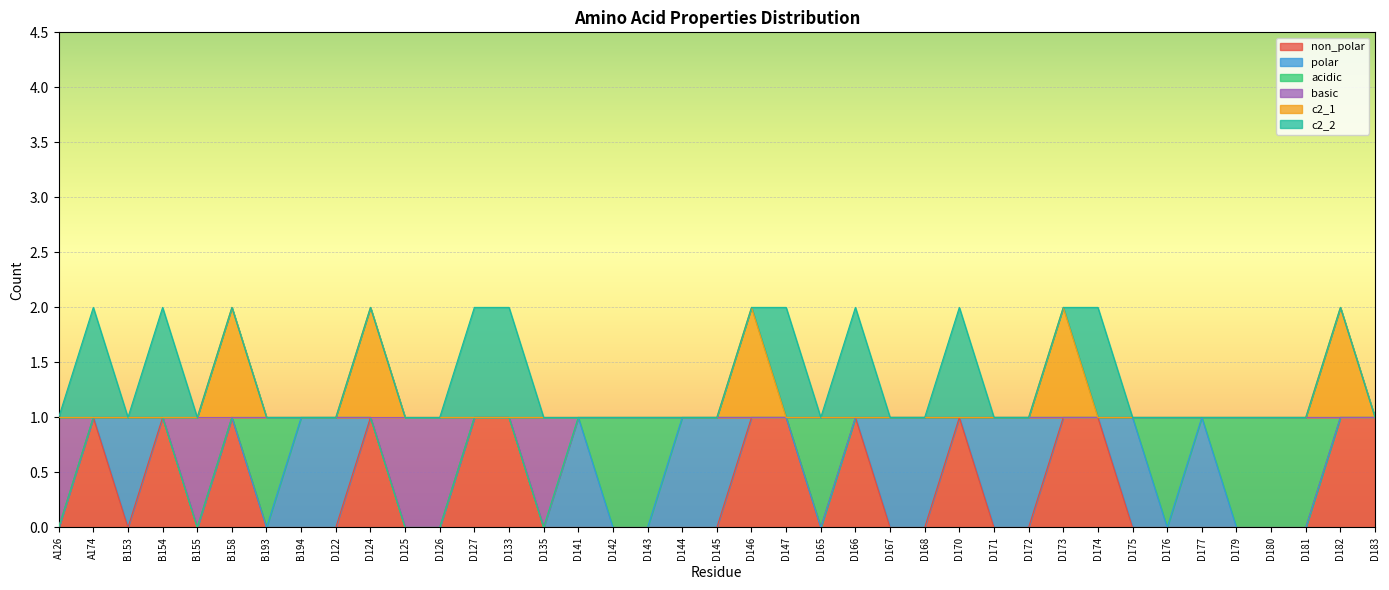

Where is the first local minimum for basic?

B155